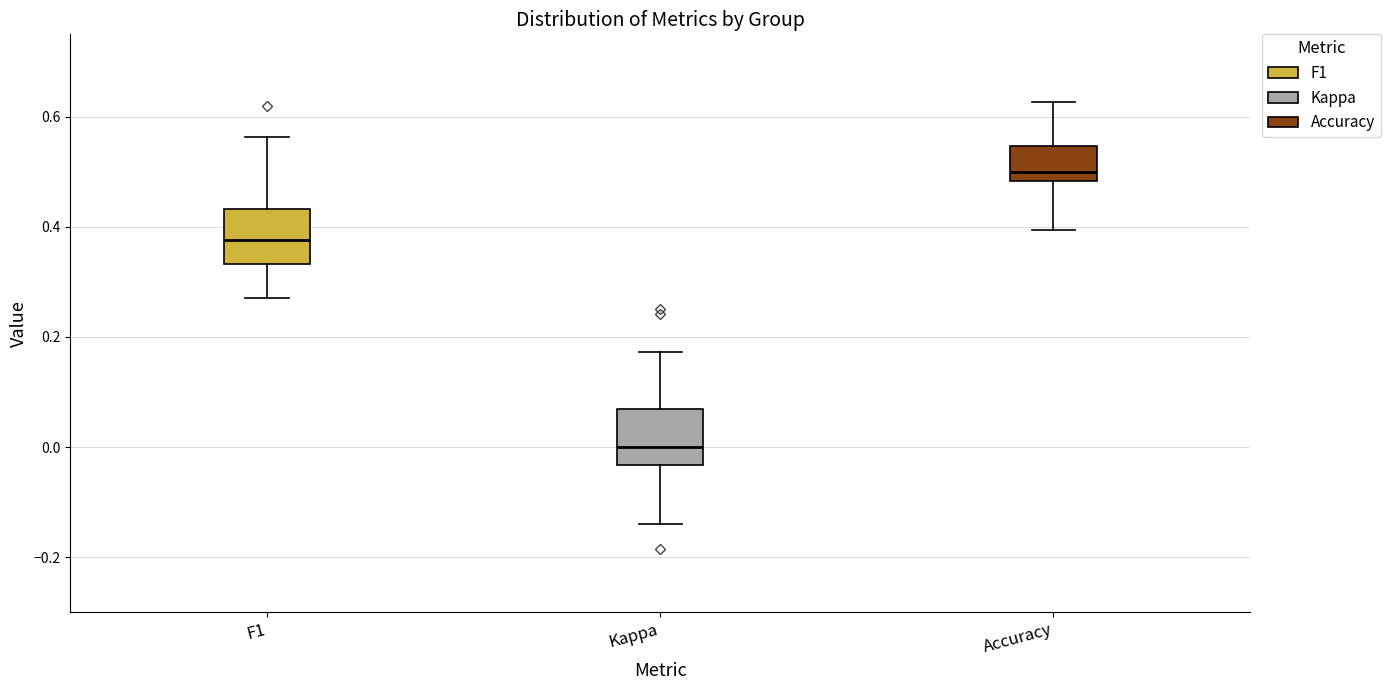

Which box's median line is the highest?

Accuracy